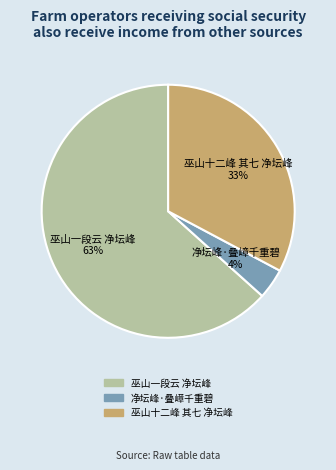

Rank the categories by value from highest to lowest.

巫山一段云 净坛峰, 巫山十二峰 其七 净坛峰, 净坛峰·叠嶂千重碧